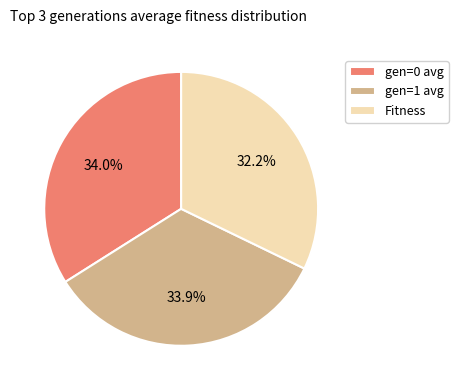

To the nearest percent, what is the difference between the largest and smallest slice percentages?

2%